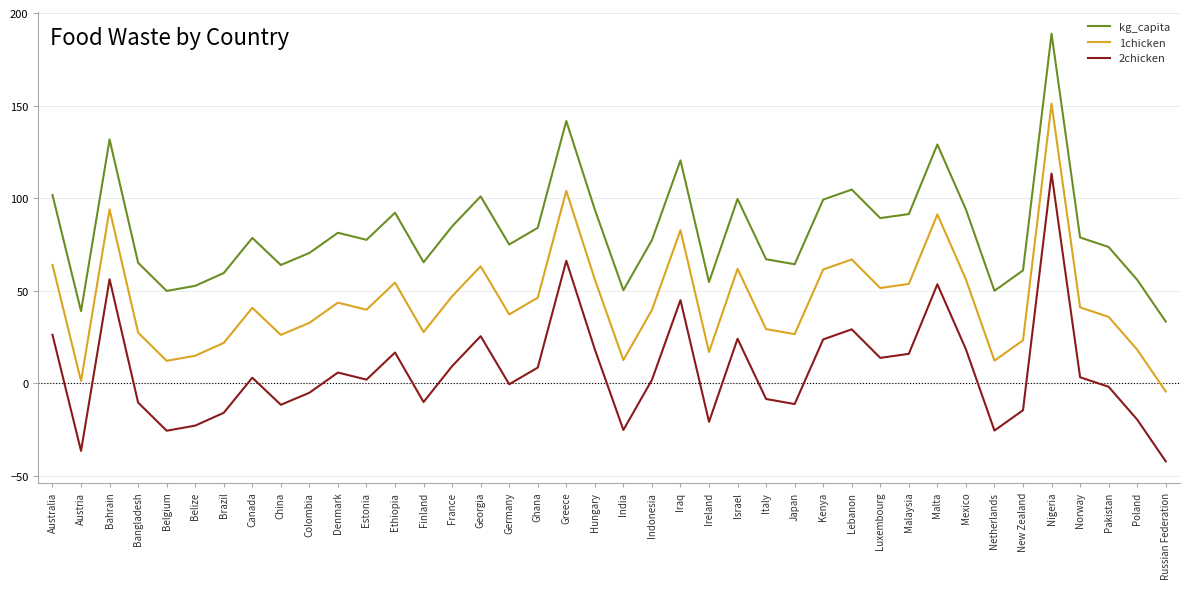

Which series has the largest total across all categories?

kg_capita